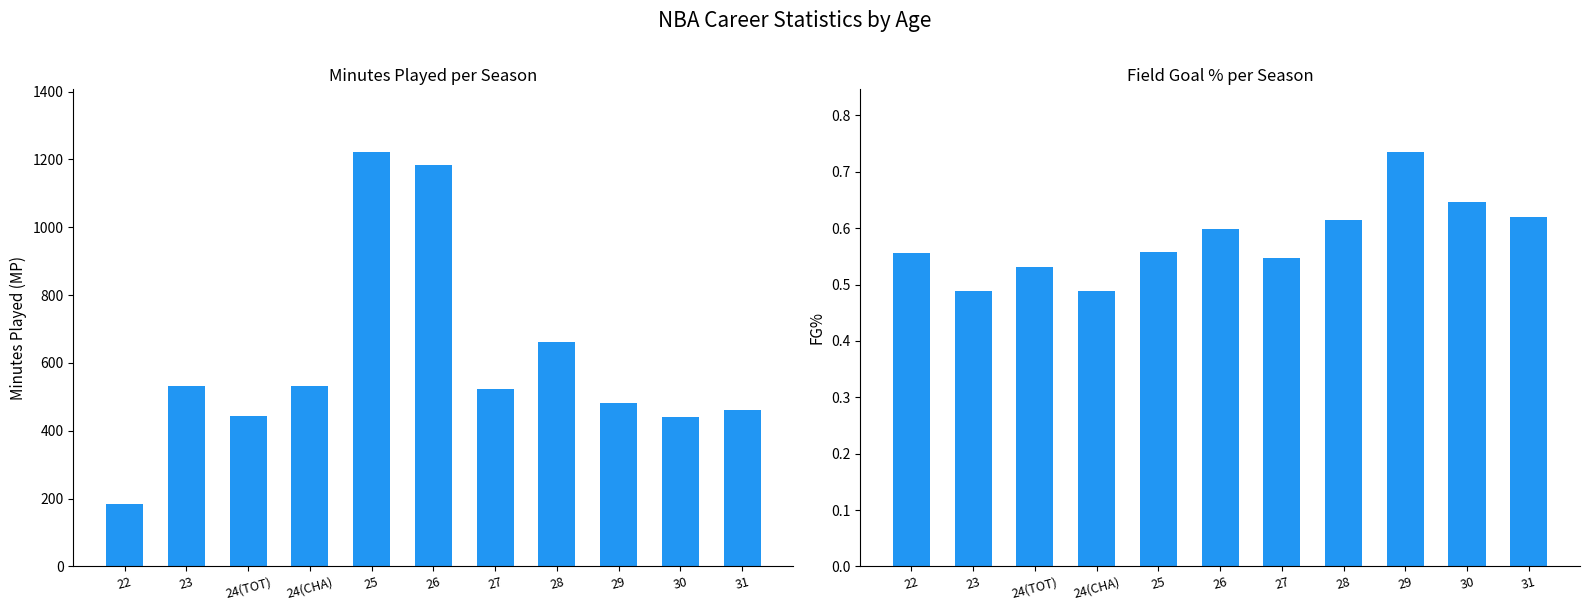

What position from the left is 31?

11